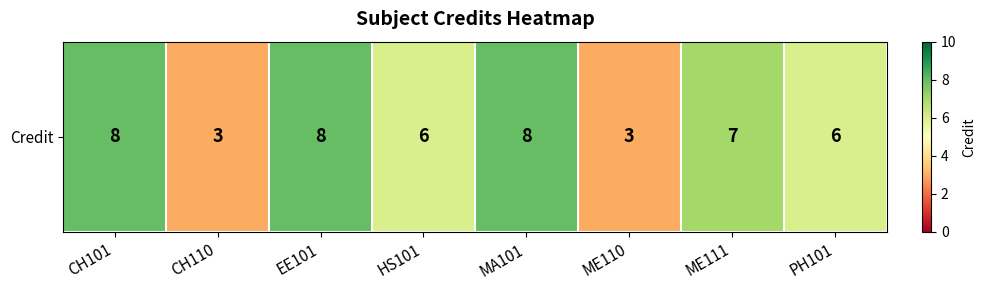

What is the change in value from ME111 to PH101?

-1